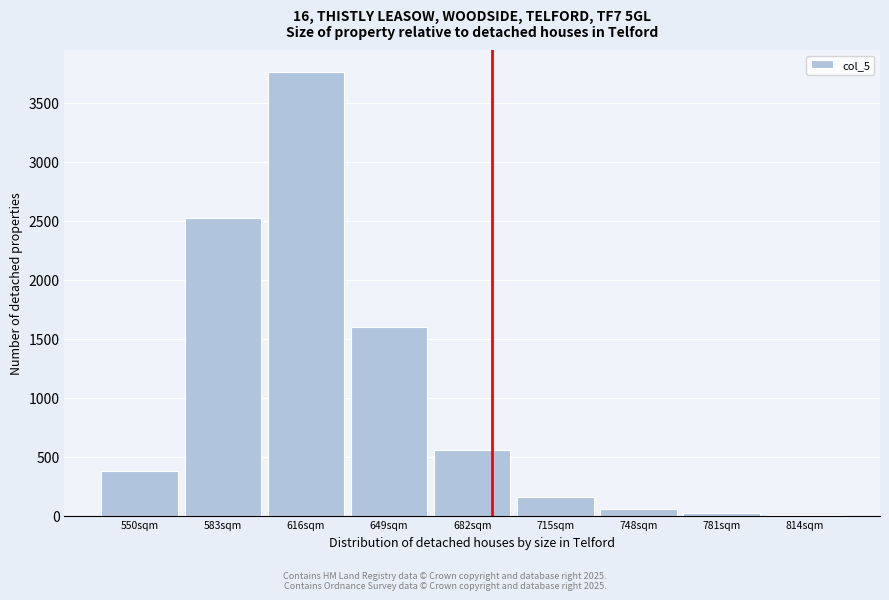

True or false: the data shows 3760 at 616sqm.

True